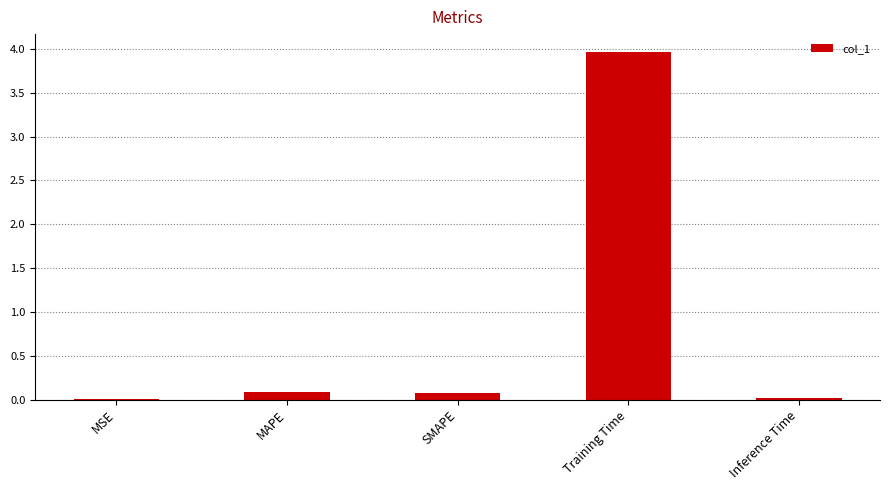

What is the change in value from Training Time to Inference Time?

-4.0